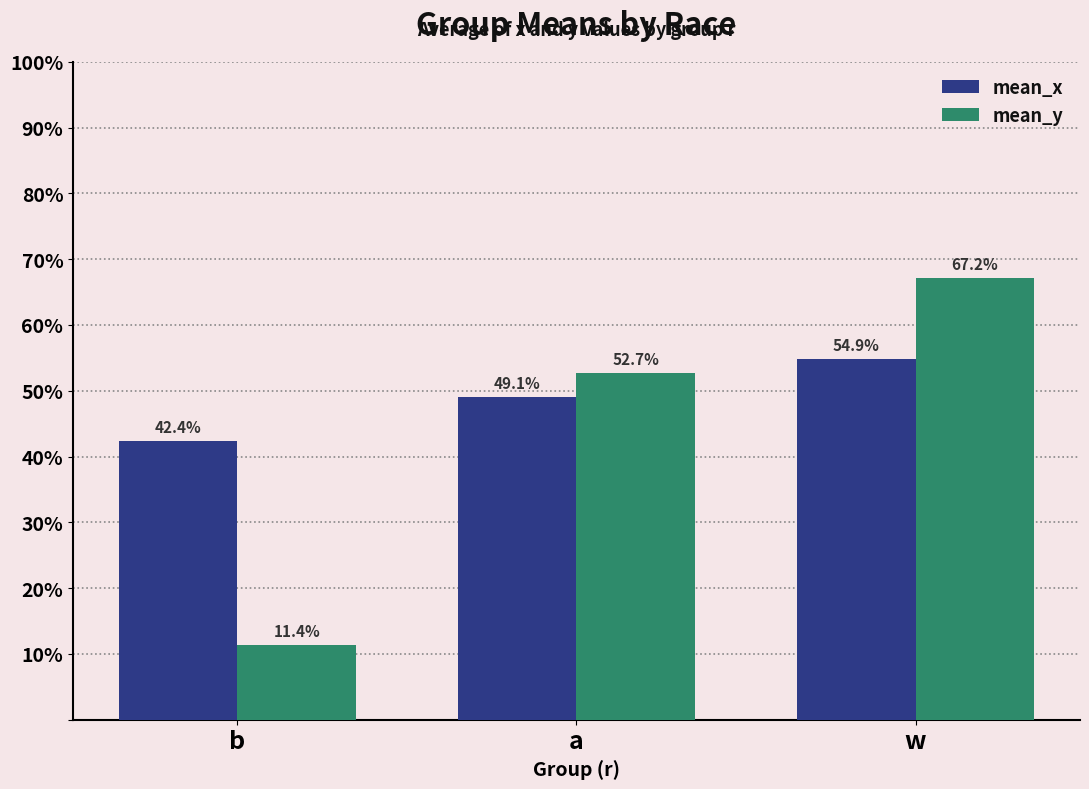

What is the label of the 3rd bar from the right?

b